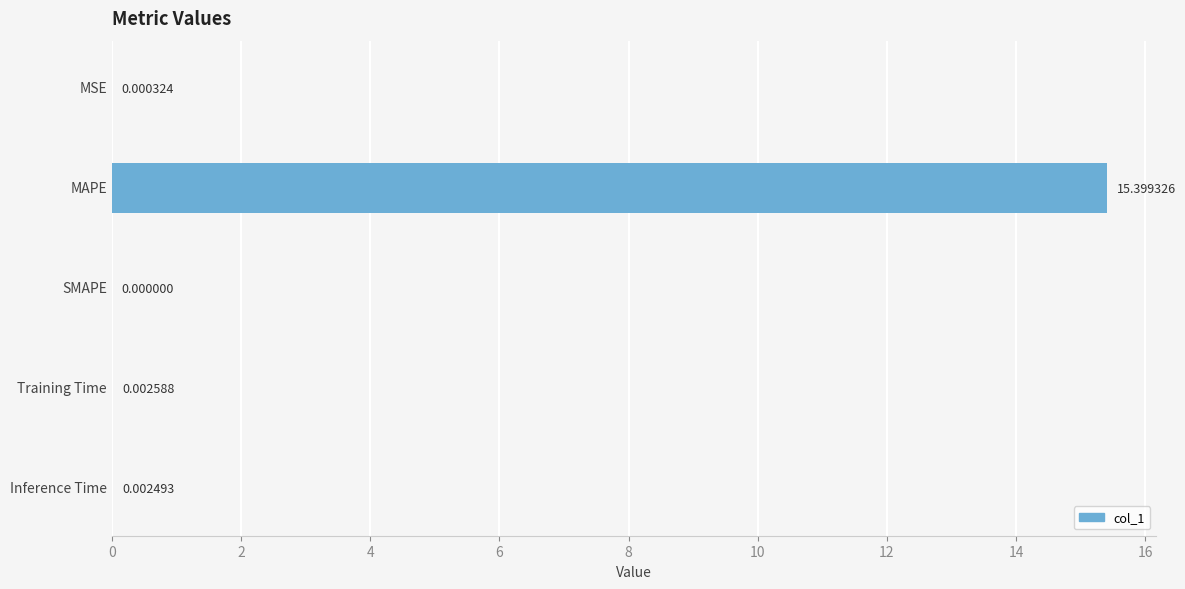

What is the change in value from MAPE to SMAPE?

-15.4